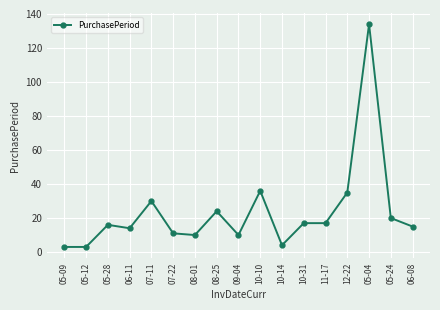

How many series are shown in this chart?

1